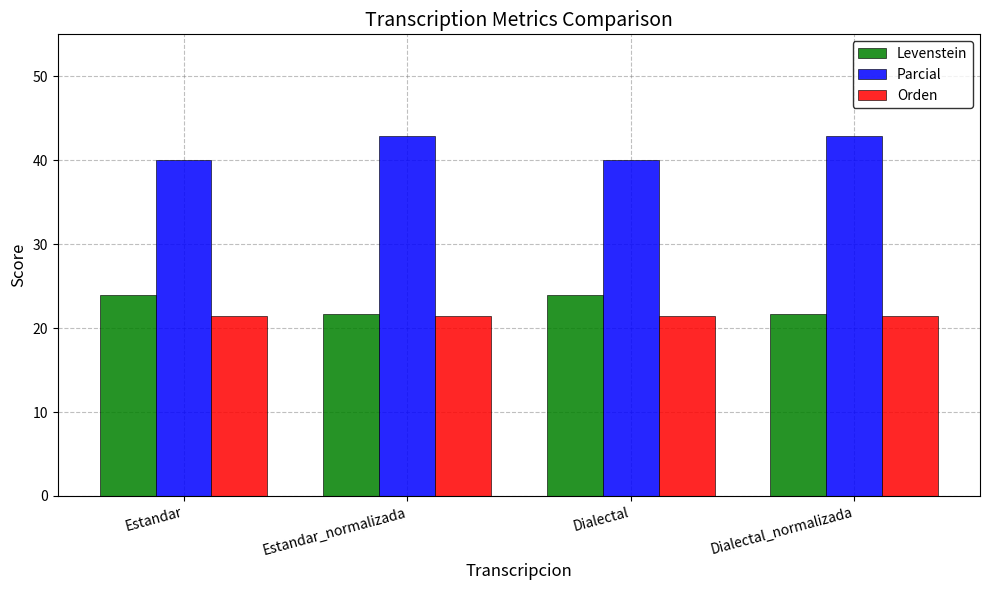

Count the number of data series in this chart.

3